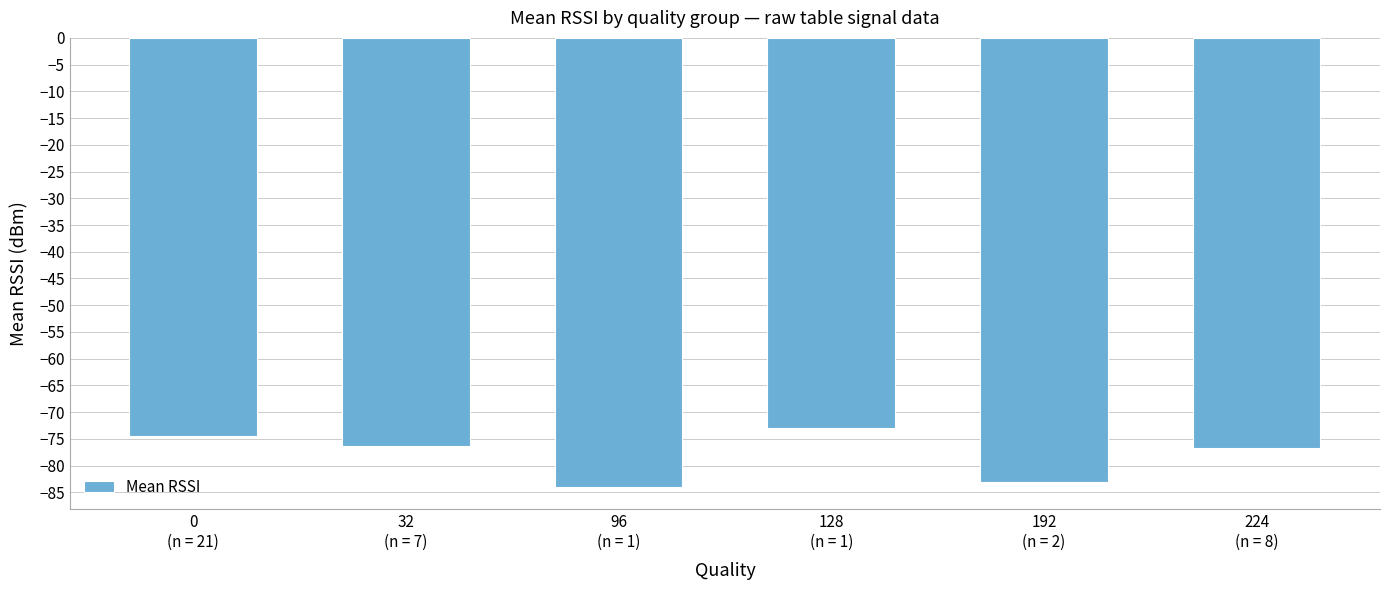

What is the sum of the values at 96
(n = 1) and 0
(n = 21)?

-158.4